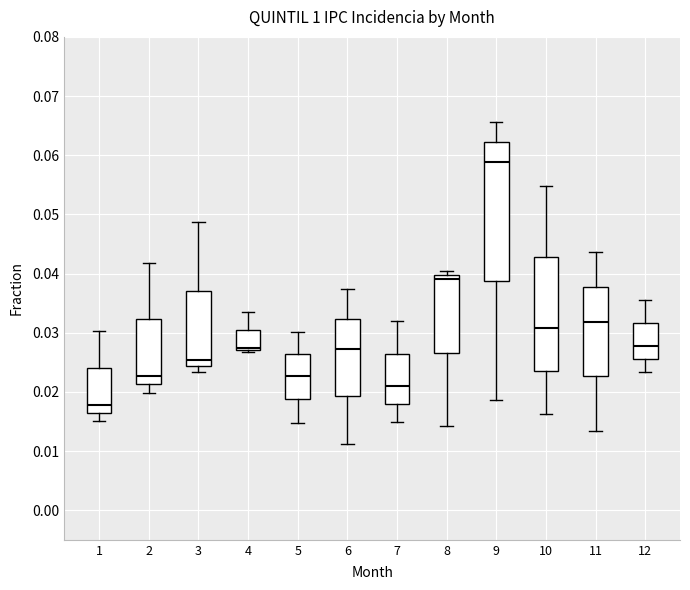

Which box has the highest median line?

9